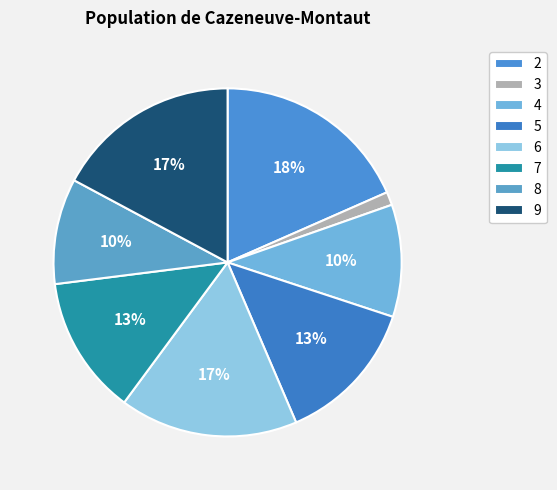

To the nearest percent, what is the combined percentage of 9 and 3?

18%